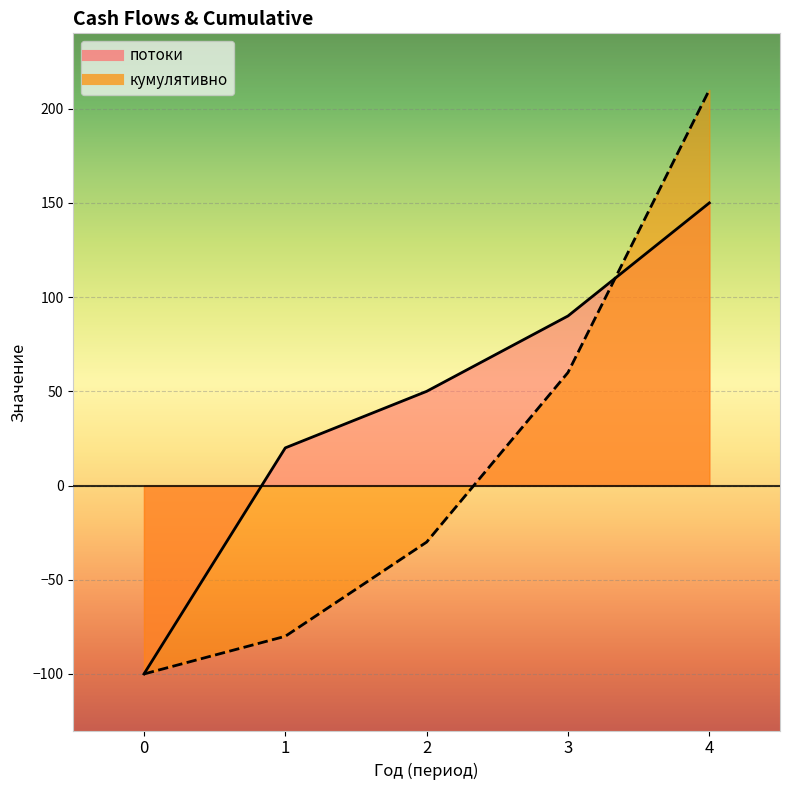

How many times do кумулятивно and потоки cross each other?

1